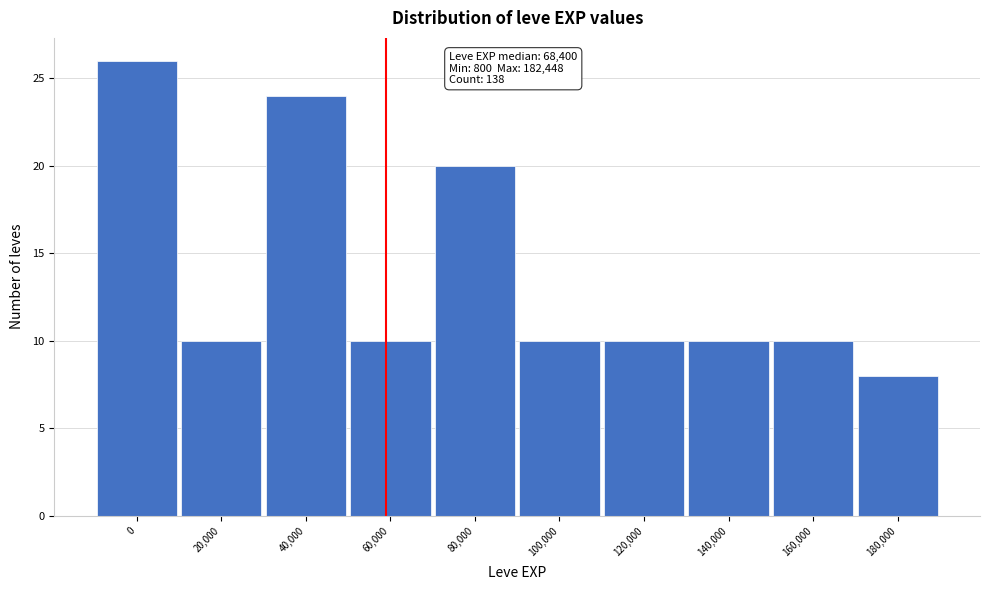

Reading right to left, transcribe all the data shown in this chart.

8	10	10	10	10	20	10	24	10	26